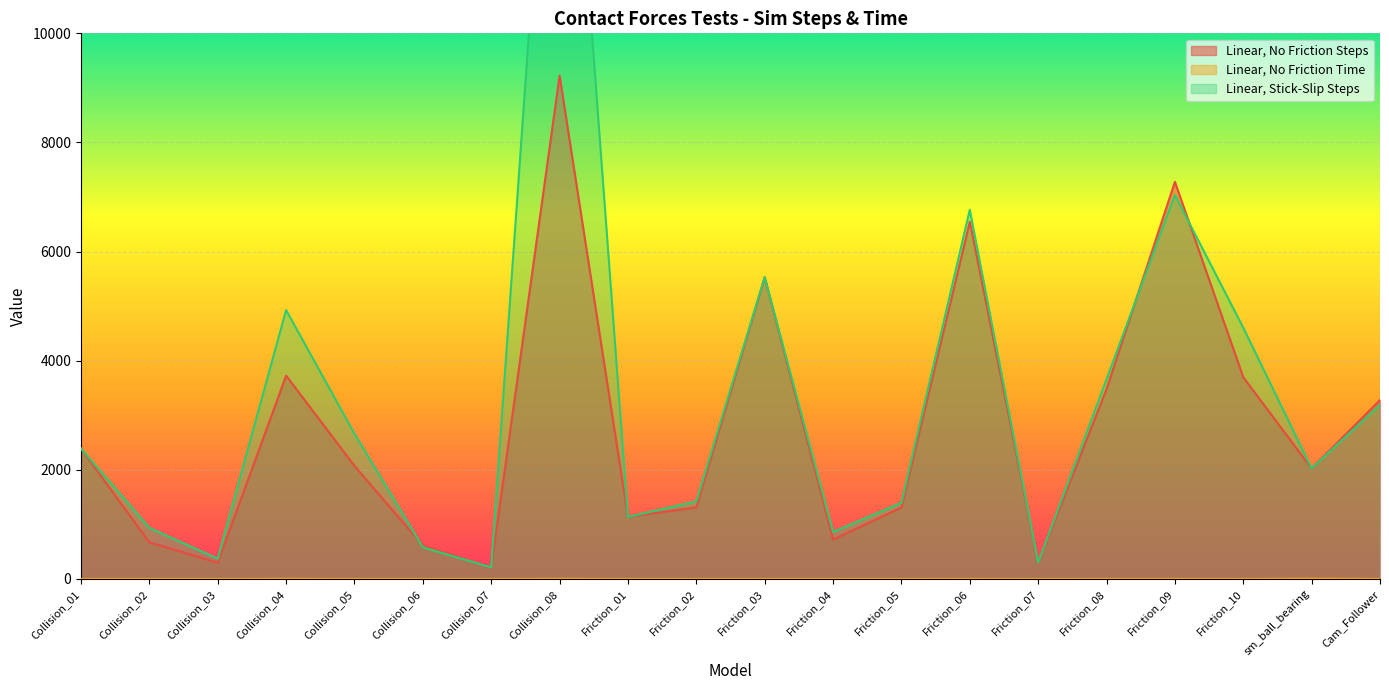

Count the number of data series in this chart.

3